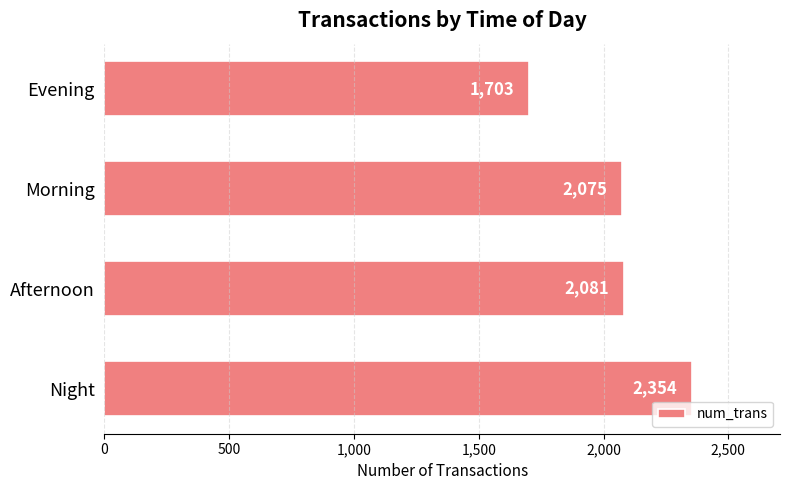

Reading top to bottom, transcribe all the data shown in this chart.

1703	2075	2081	2354